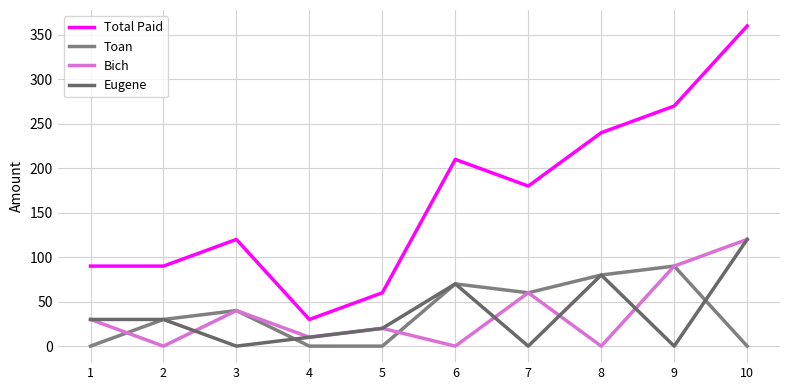

The Eugene series shows 6 at 4. True or false?

False